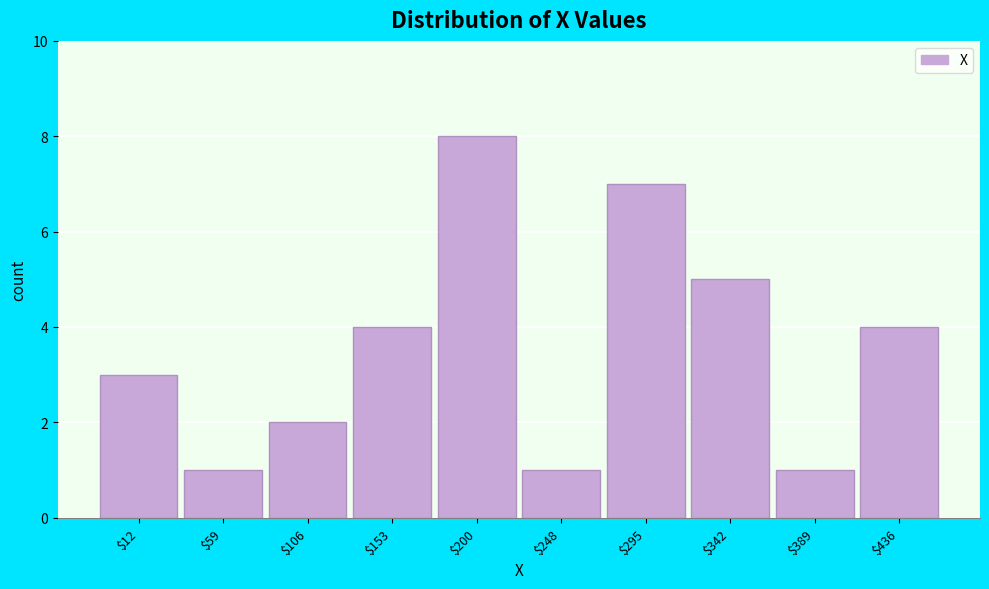

Reading left to right, what are all the values shown in this chart?

3	1	2	4	8	1	7	5	1	4